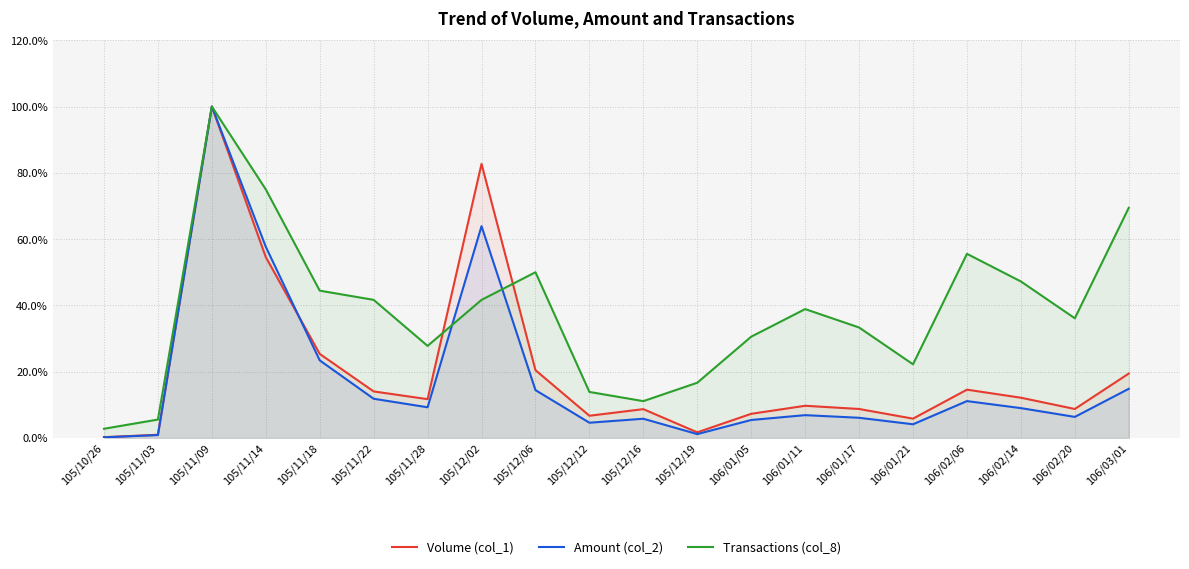

Which series has the largest total across all categories?

Transactions (col_8)